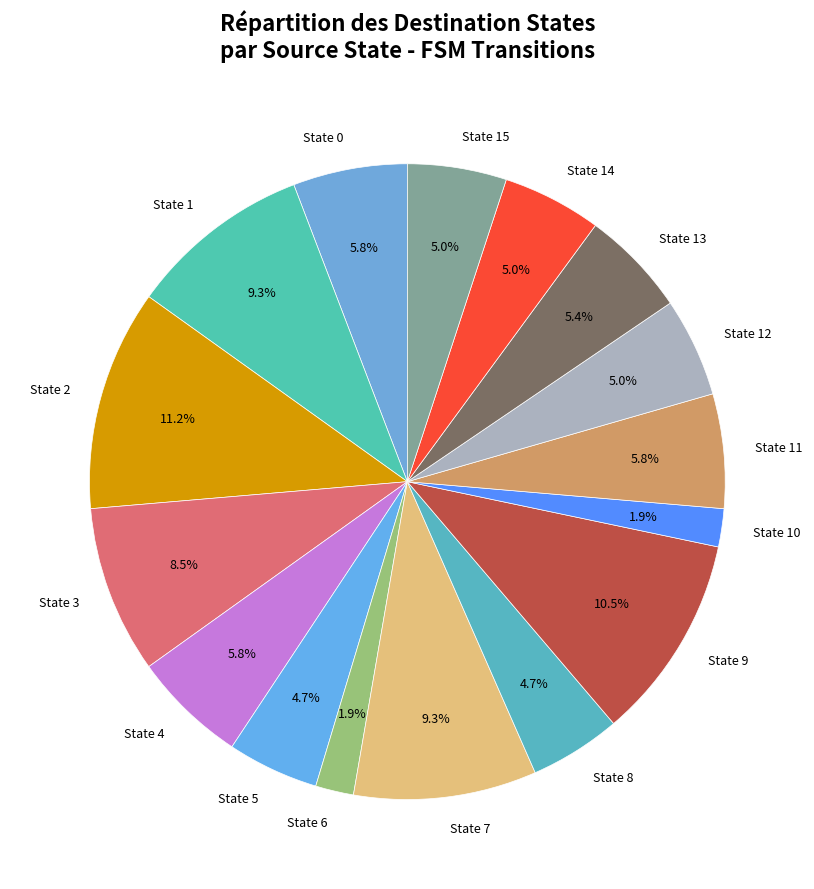

Does any single category account for the majority?

No